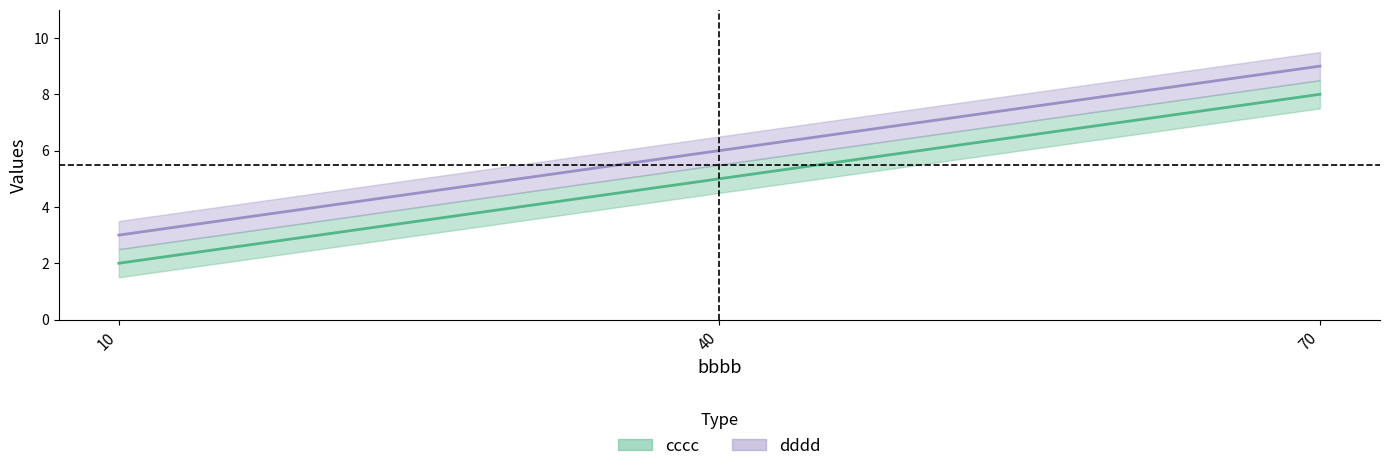

At how many categories does at least one series exceed 5?

2